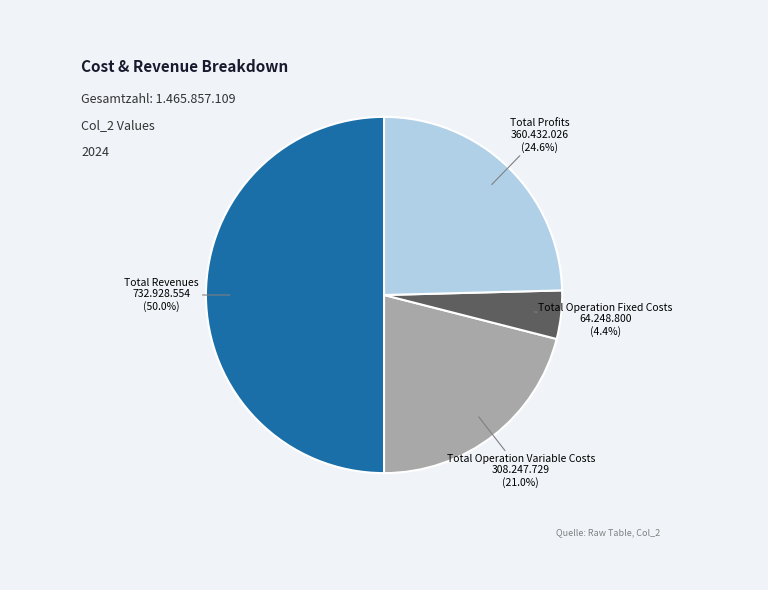

Which category has the biggest portion of the pie?

Total Revenues